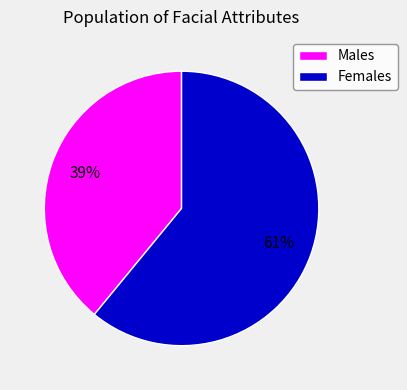

Is there any slice that represents more than half of the pie?

Yes